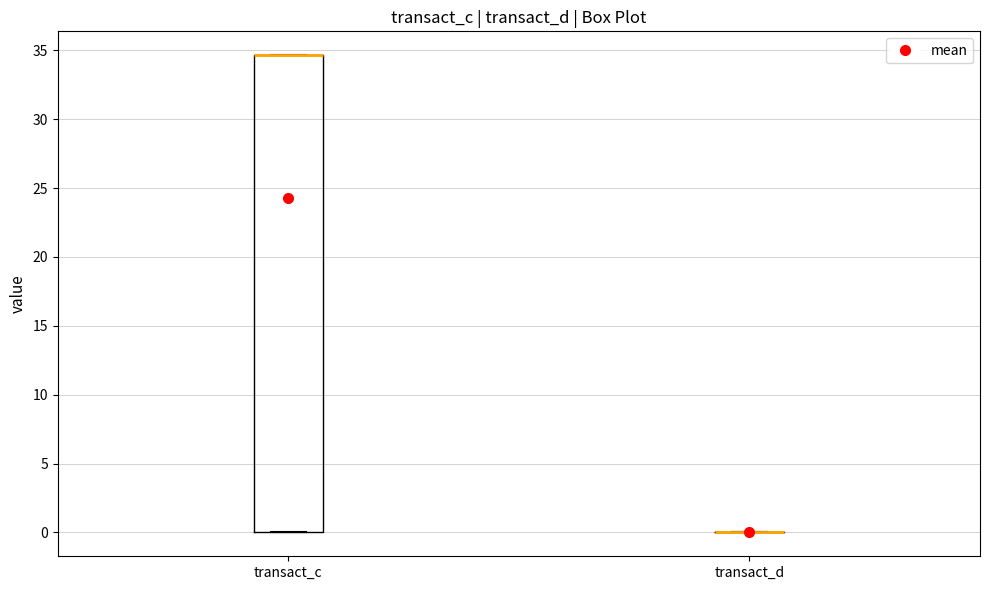

Reading left to right, transcribe this box plot: for each box, give where its median line is, the range the box spans, and where its two whiskers end, as read against the y-axis. The values are not printed on the chart, so give them approximately, as read against the axis.

transact_c: median 34.5 (drawn on the box's upper edge), box 0.0 to 34.5, whiskers 0.0 to 34.5
transact_d: box collapsed to a line at 0.0, whiskers 0.0 to 0.0